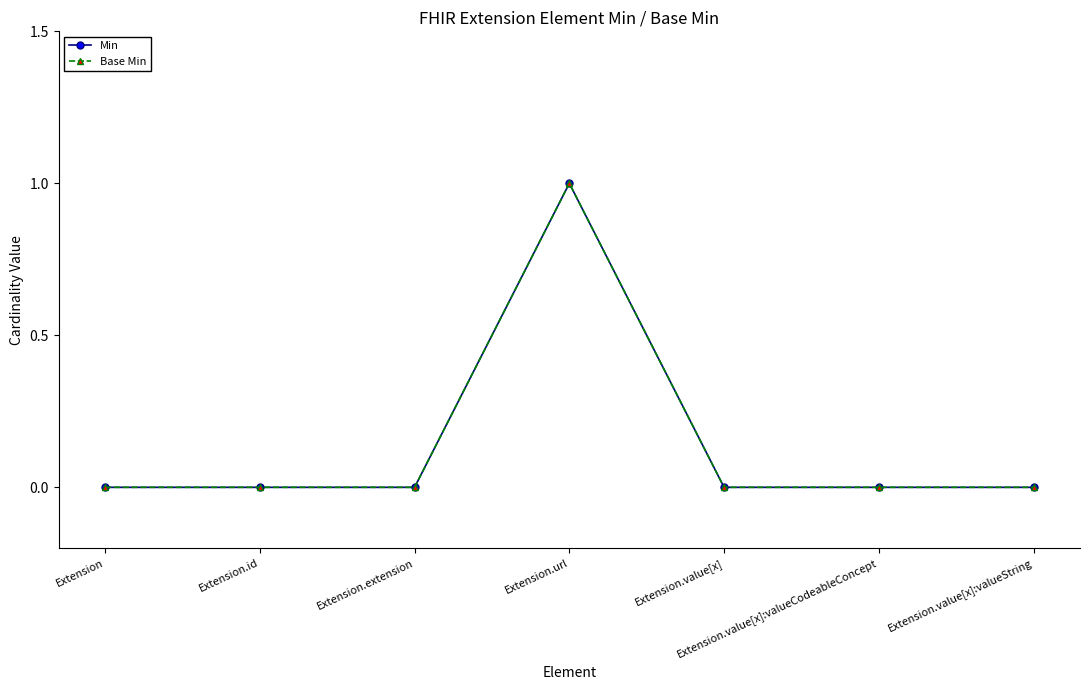

Is this an area chart (filled region under the line)?

No